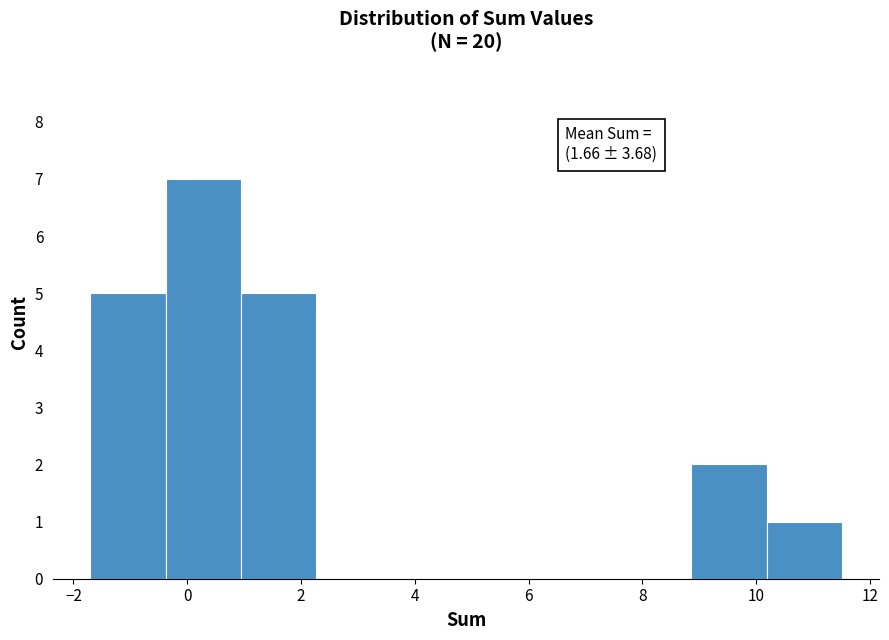

Over which range of the x-axis is the bar tallest?

-0.38 to 0.94